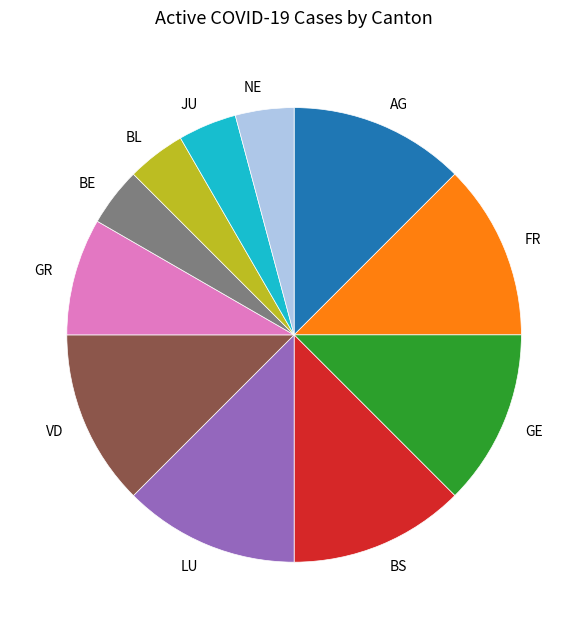

What is the ratio of the value at BS to the value at LU?

1.0